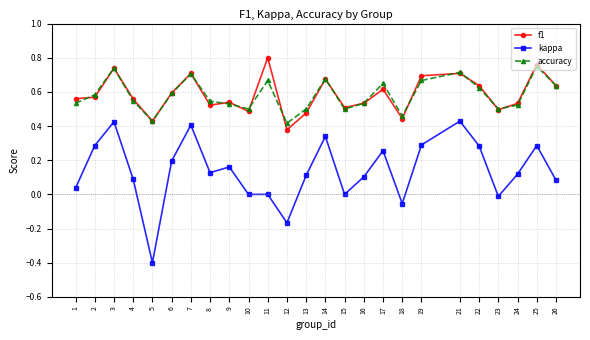

Between 4 and 9, which series saw the biggest shift?

kappa